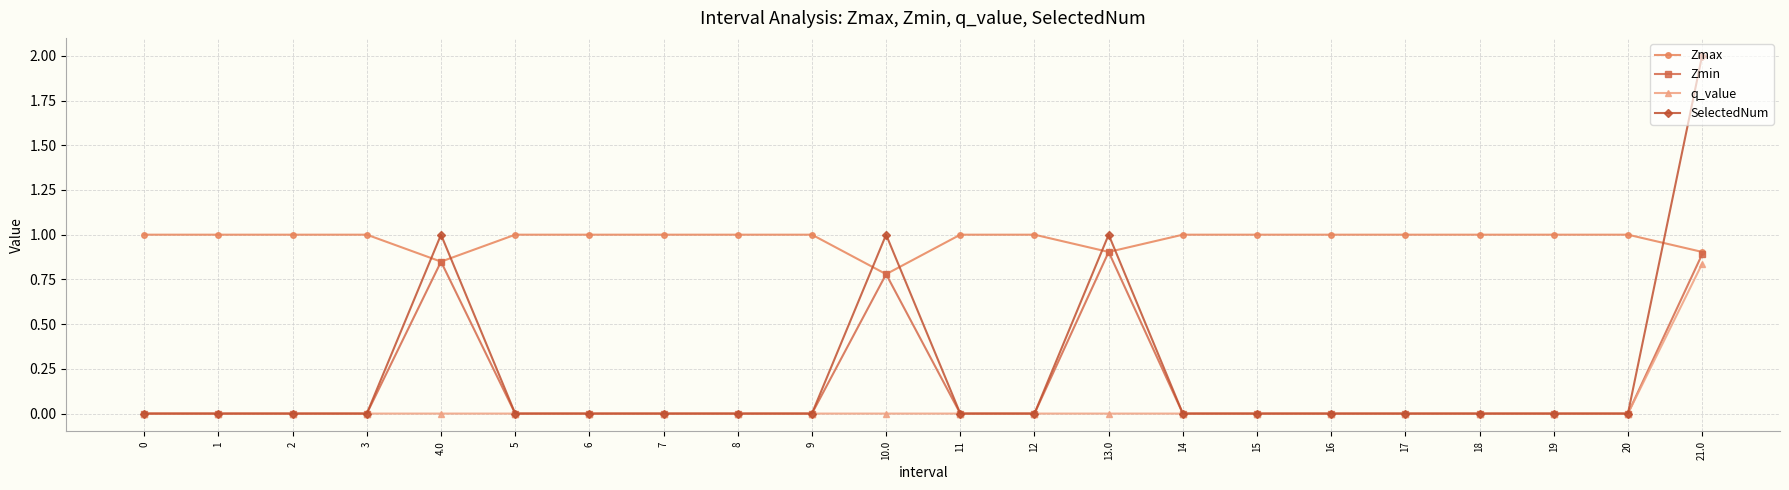

What are all the series names shown in the legend?

Zmax, Zmin, q_value, SelectedNum